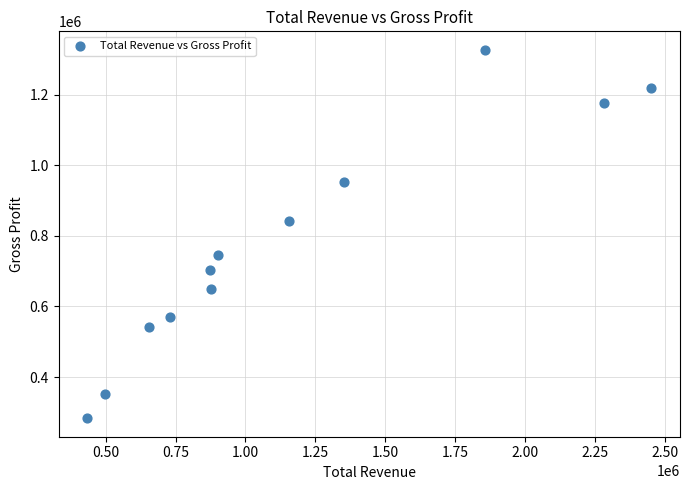

What is the range of X values (max minus min)?

2020800